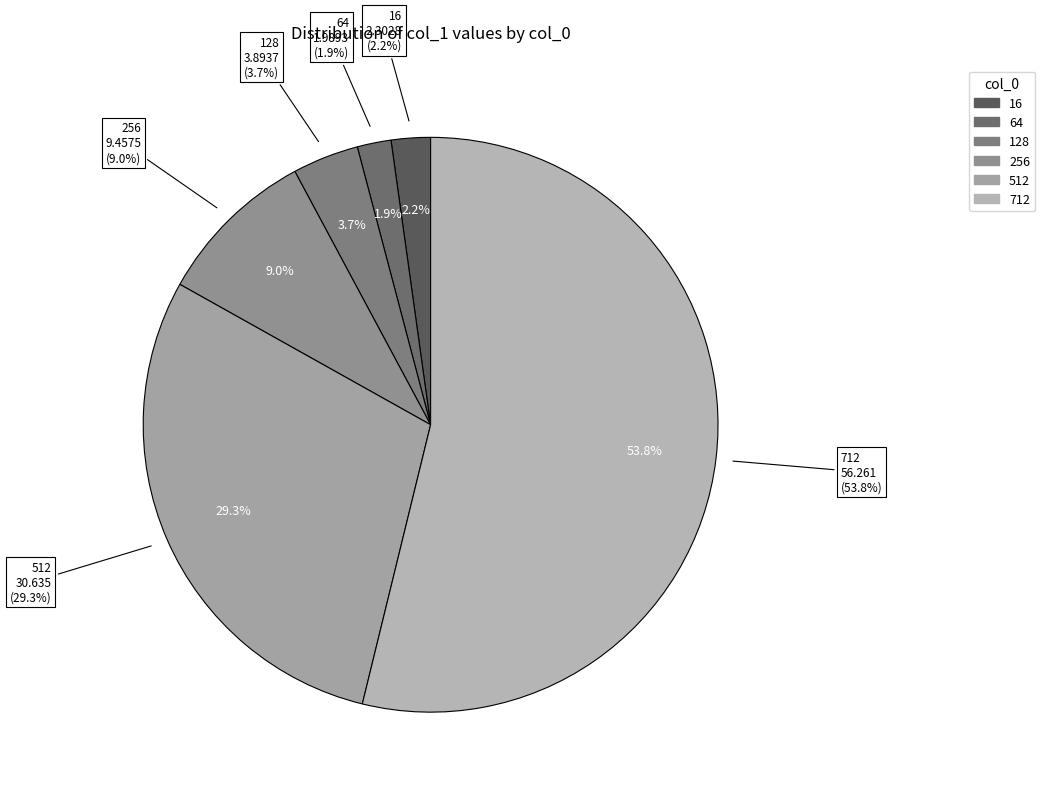

To the nearest percent, what is the difference between the 16 and 512 slice percentages?

27%